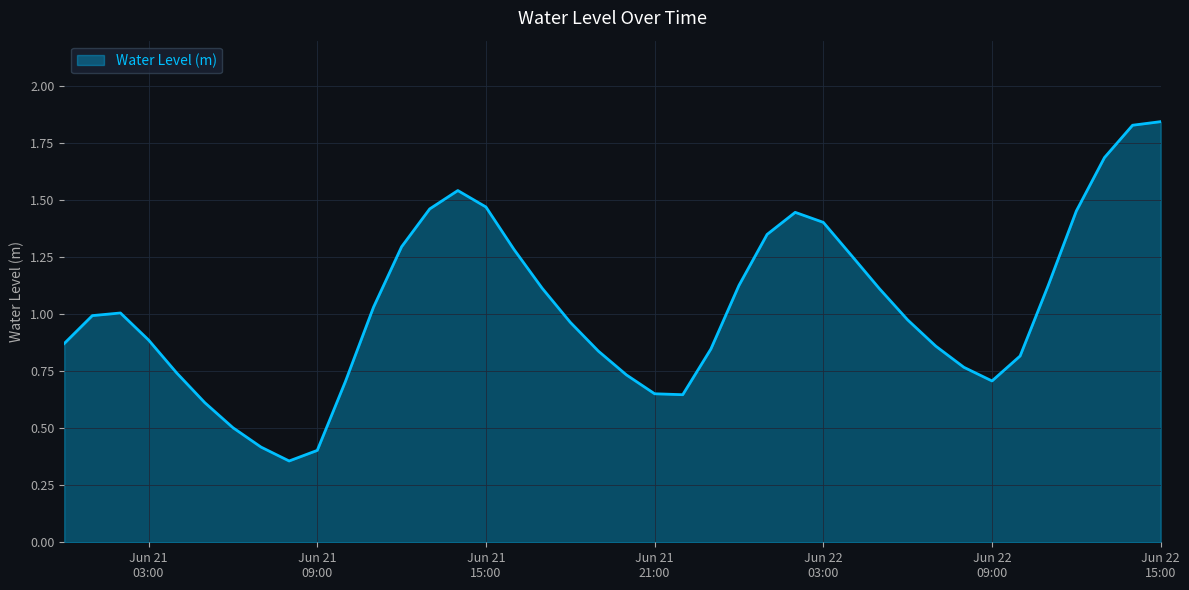

At which category does the data reach its first local valley?

2023-06-21 08:00:00